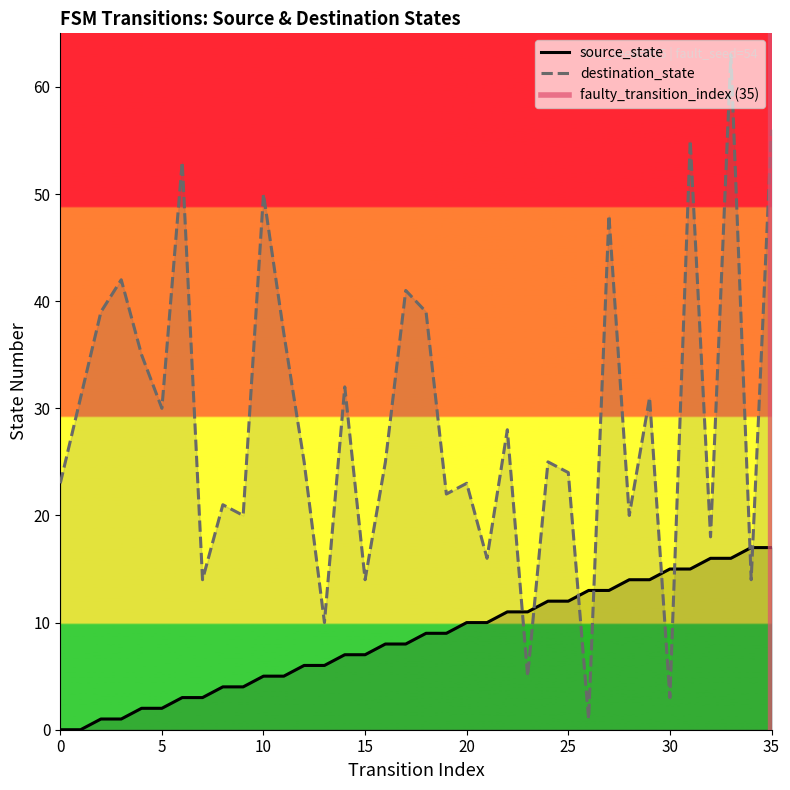

Does the chart display data point markers on the line(s)?

No